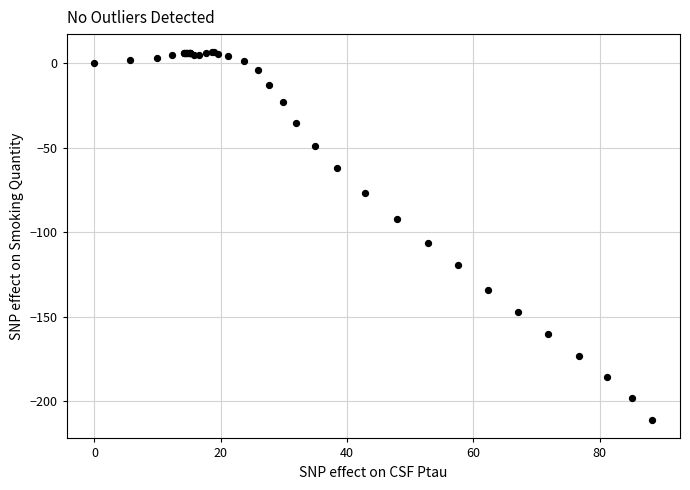

What Y value in the scatter plot is closest to -102?

-106.4